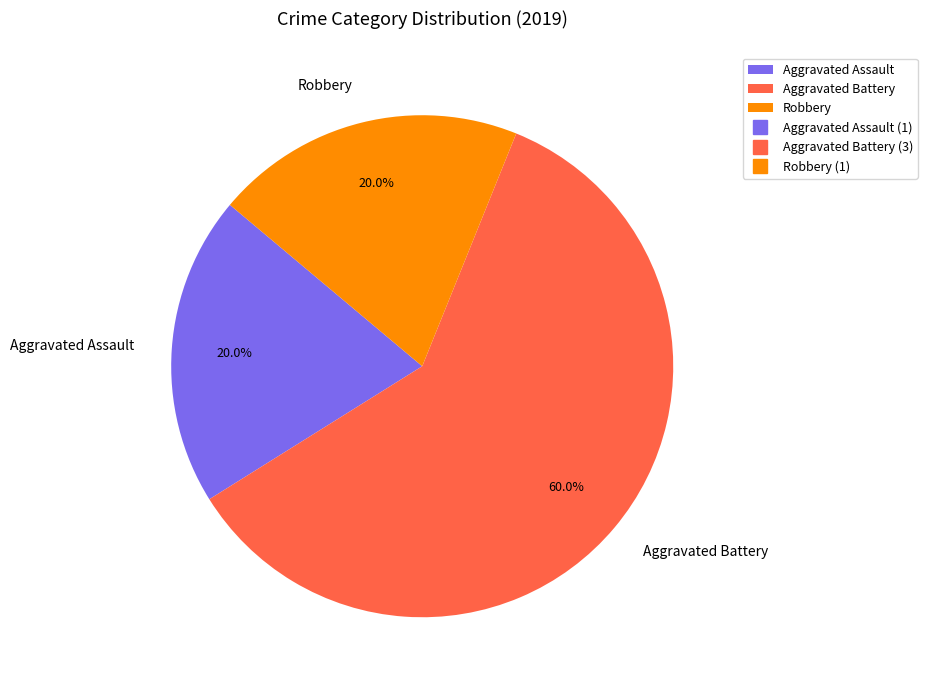

Is there any slice that represents more than half of the pie?

Yes